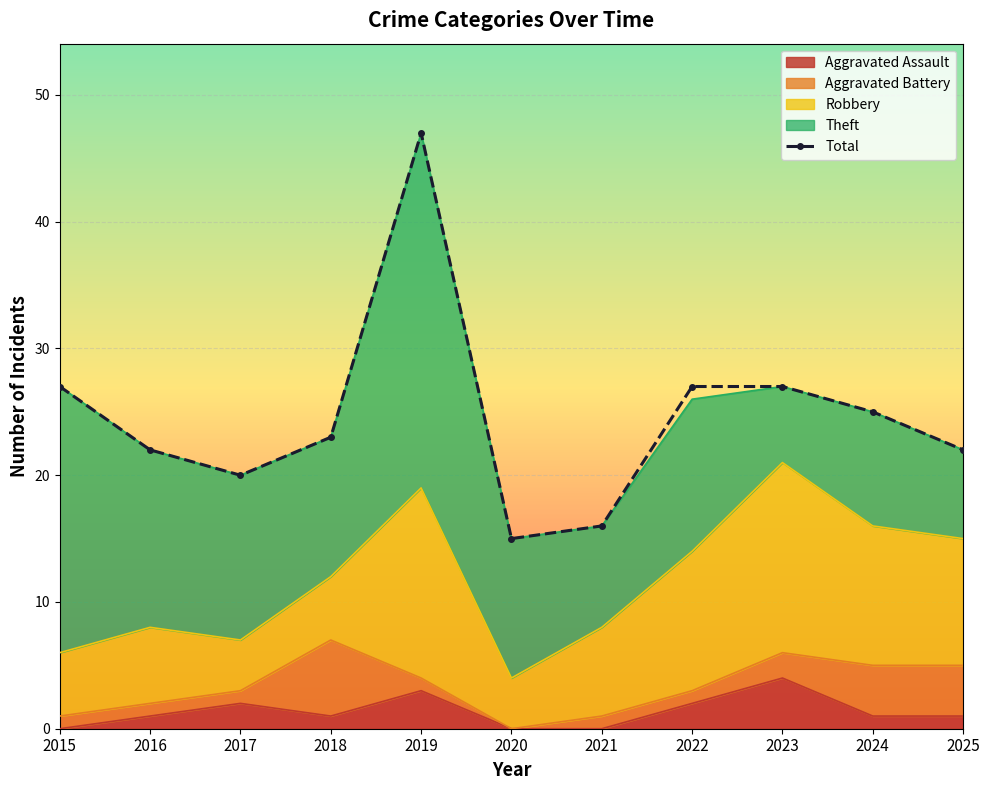

What is the ratio of the value at 2024 to the value at 2015?

0.9